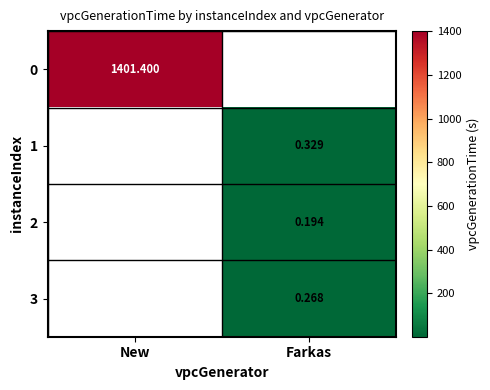

The 0 series shows 1401.4 at New. True or false?

True